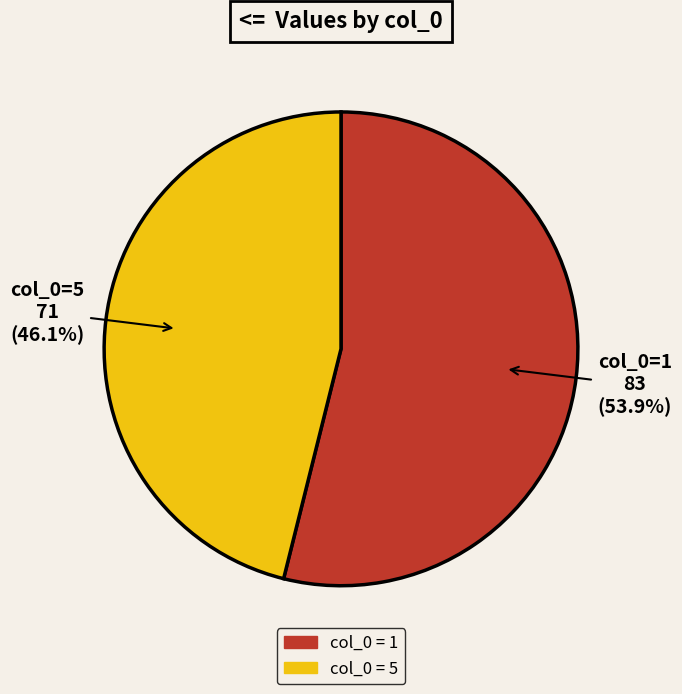

Is there a majority slice in this chart?

Yes